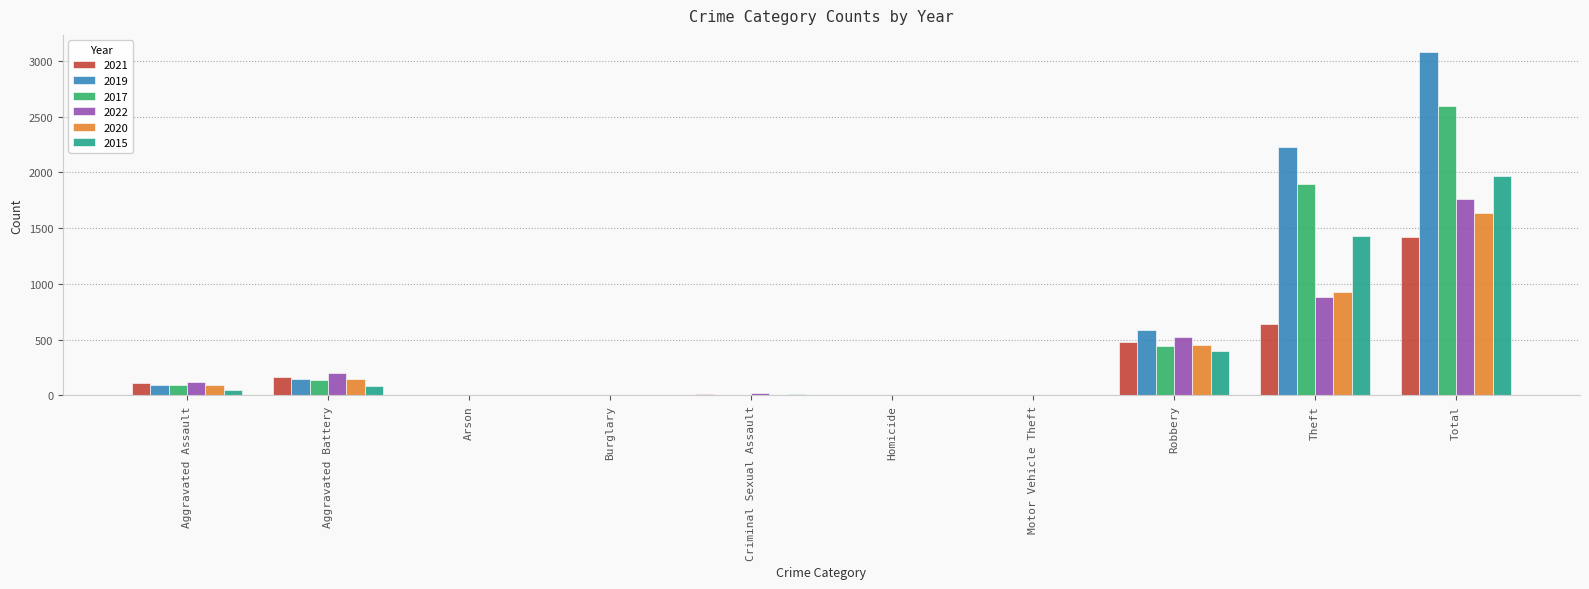

What is the sum of all 2022 values?

3521